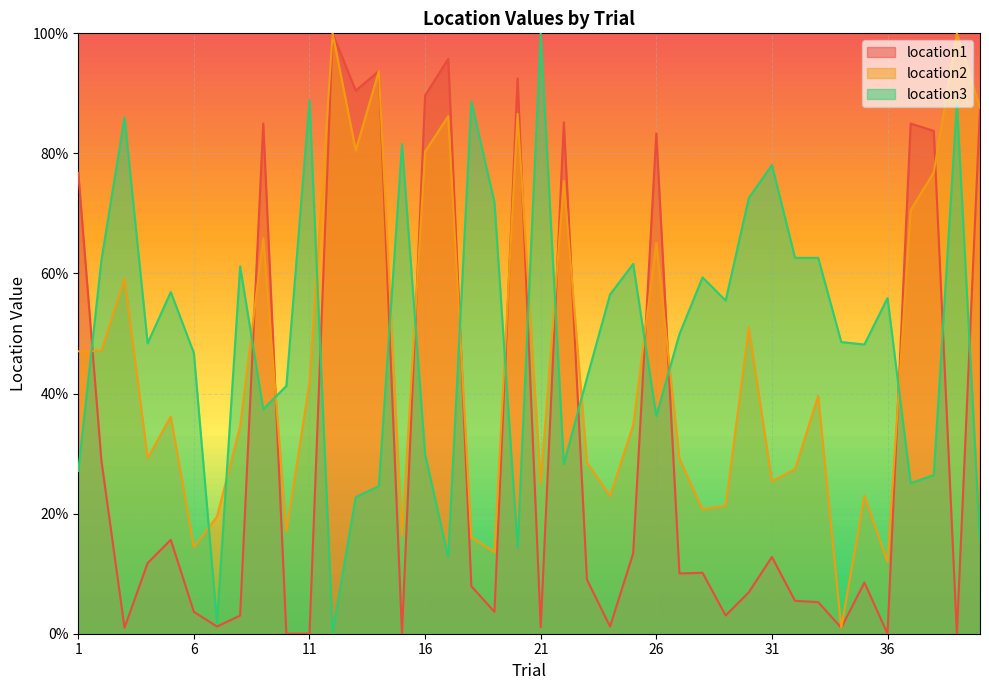

Which label corresponds to the smallest value in the chart?

10